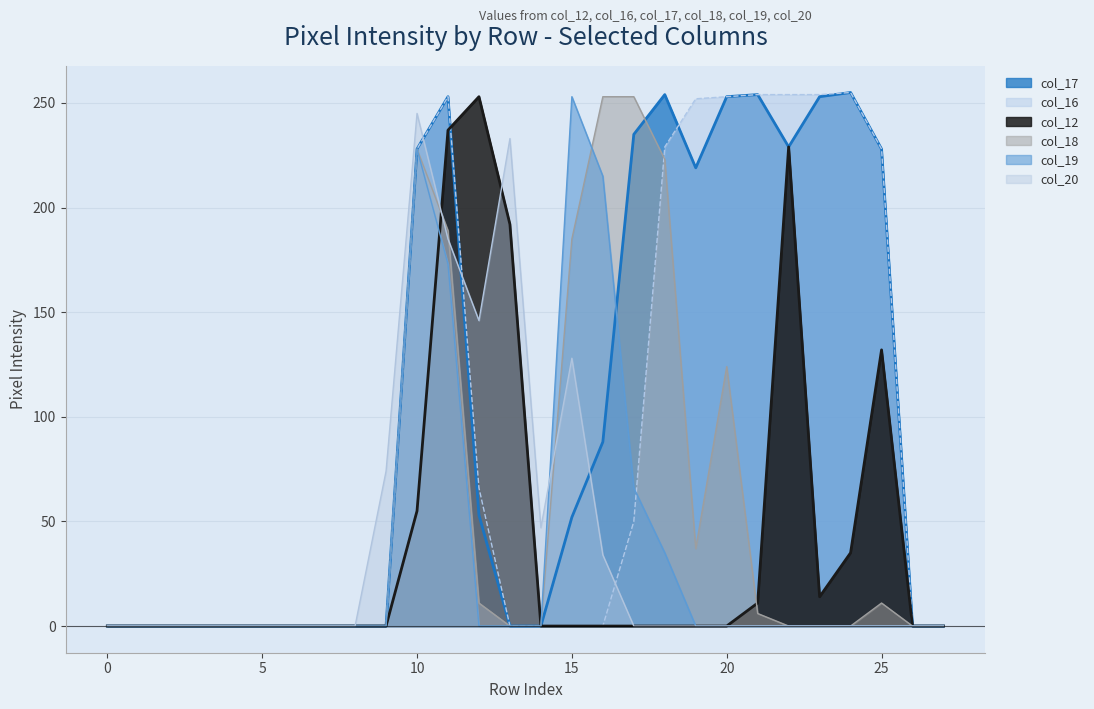

True or false: col_12 has more than 0 points higher than both neighbors.

True